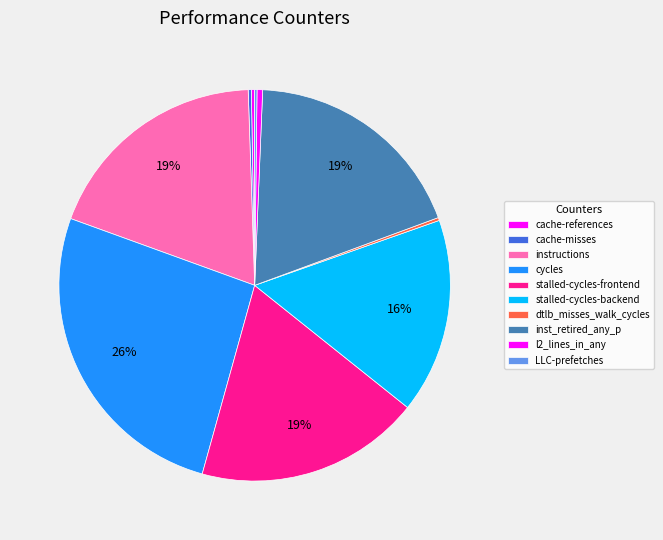

Which category has the smallest portion of the pie?

LLC-prefetches